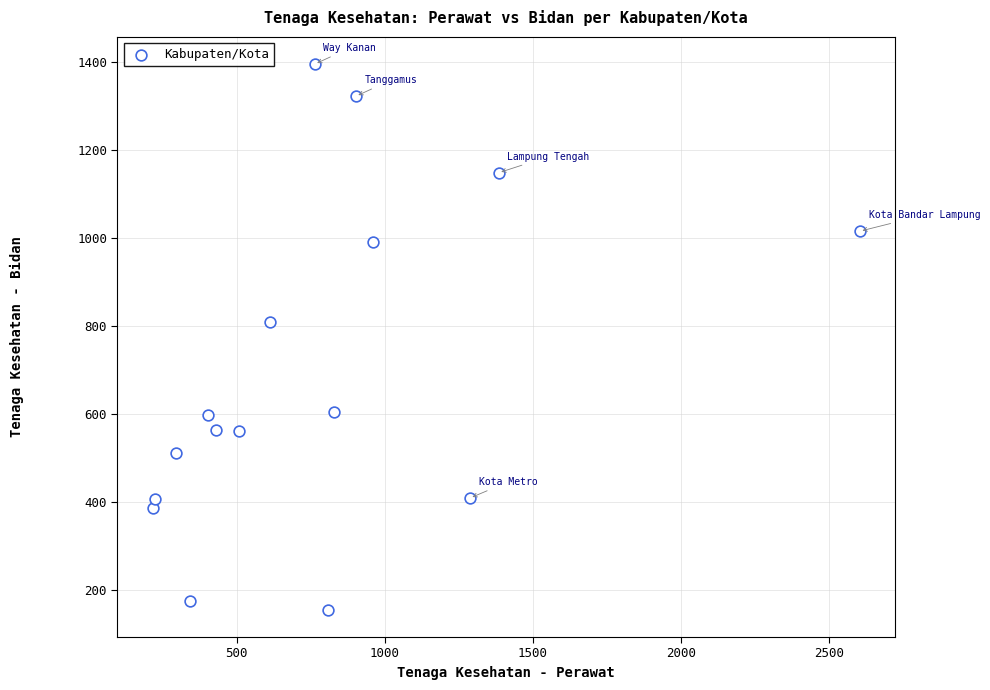

What Y value in the scatter plot is closest to 774?

808